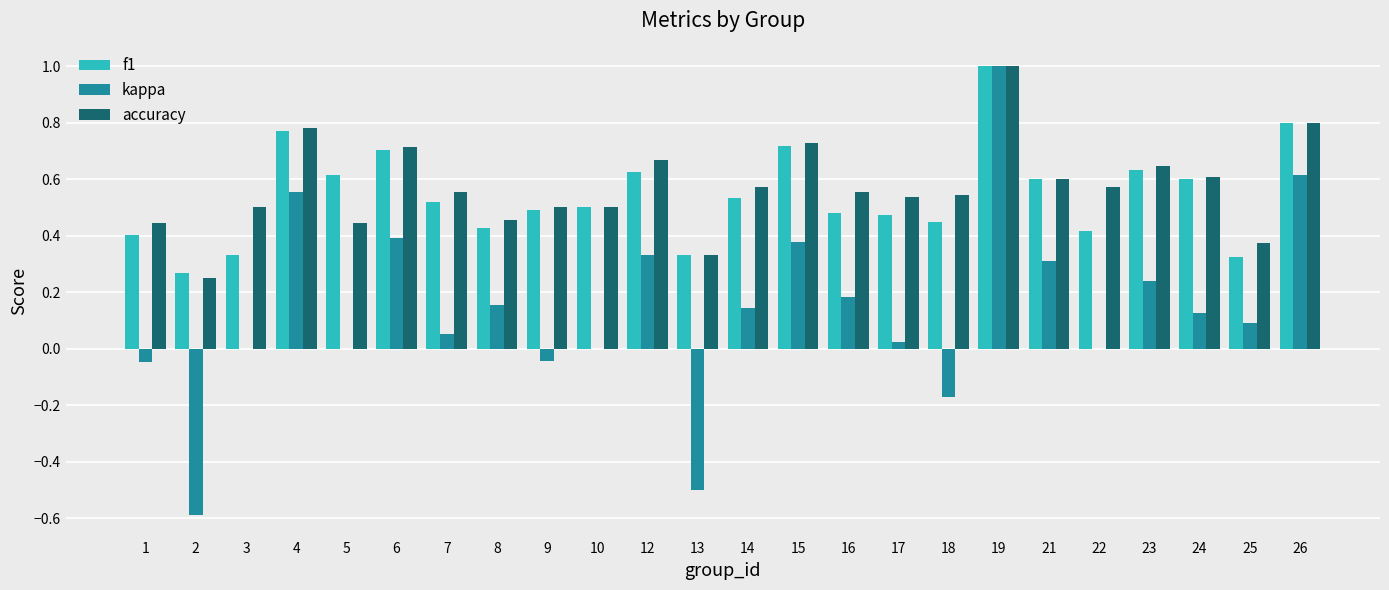

The f1 series shows 1.0 at 19. True or false?

True